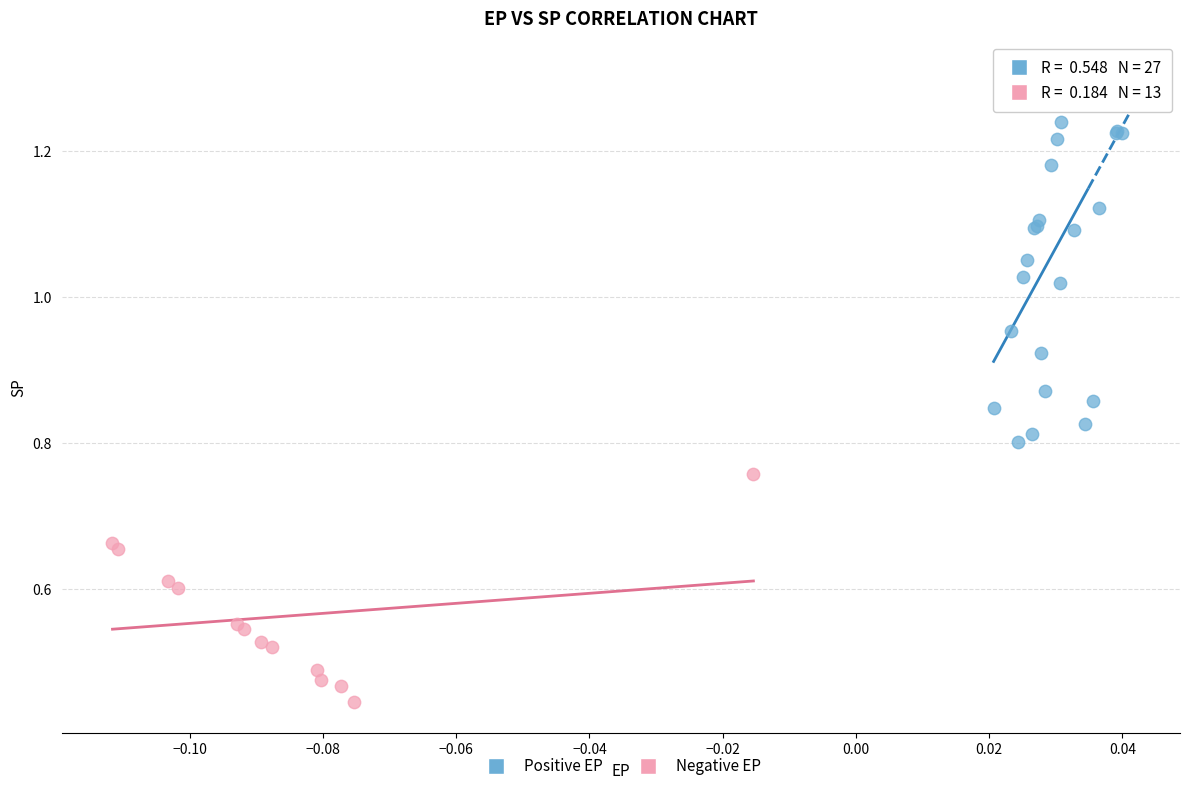

What are all the series names shown in the legend?

Positive EP, Negative EP